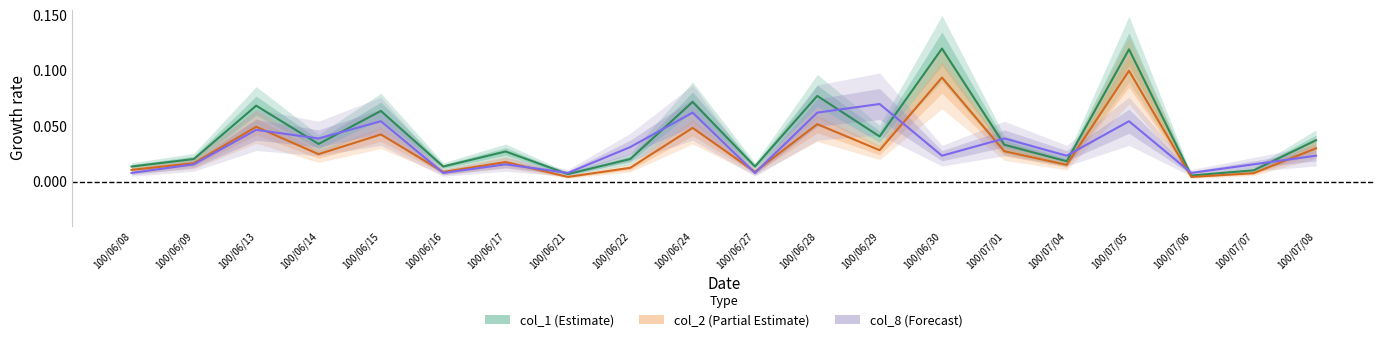

True or false: col_8 and col_2 intersect in this chart.

True